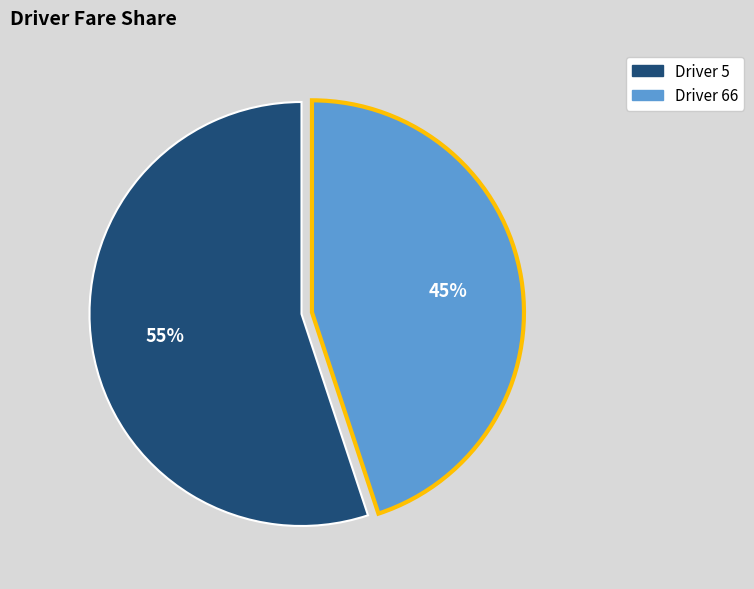

What is the largest slice in the pie chart?

Driver 5